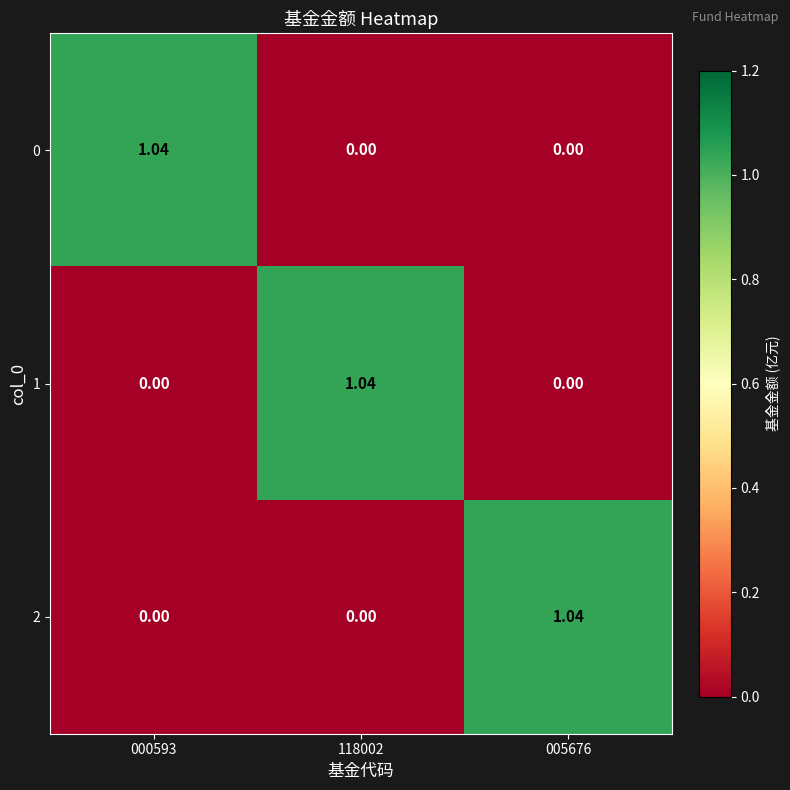

At how many categories does at least one series exceed 1?

3